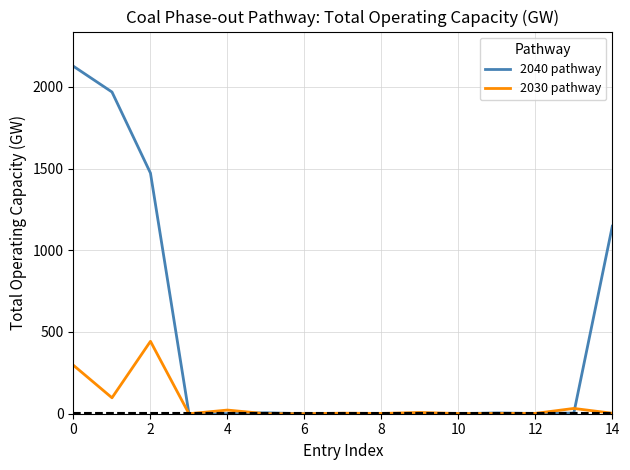

In 2040 pathway, how many points are higher than both neighbors (excluding endpoints)?

4